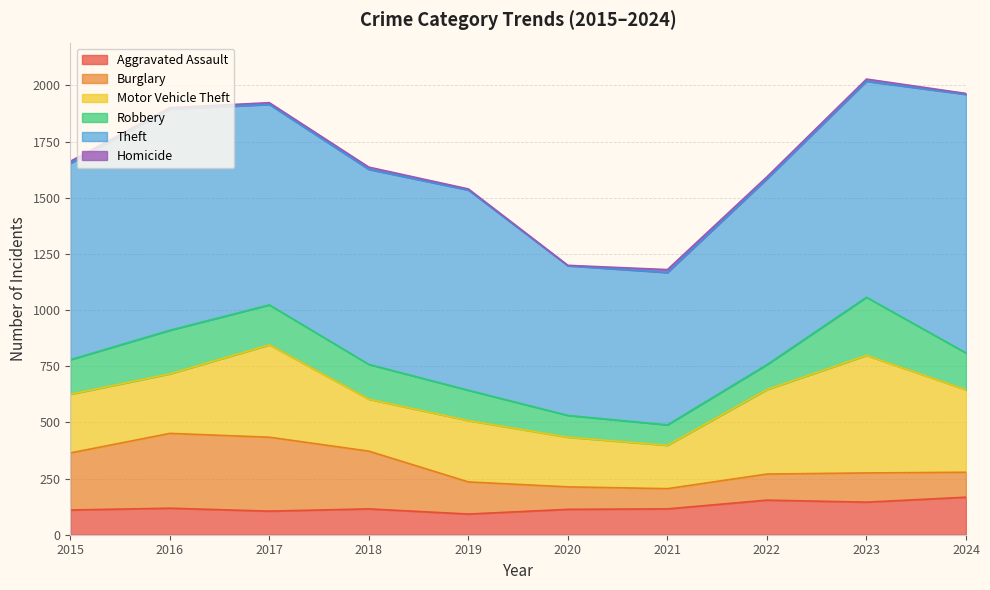

What is the difference between the Aggravated Assault values at 2015 and 2016?

8